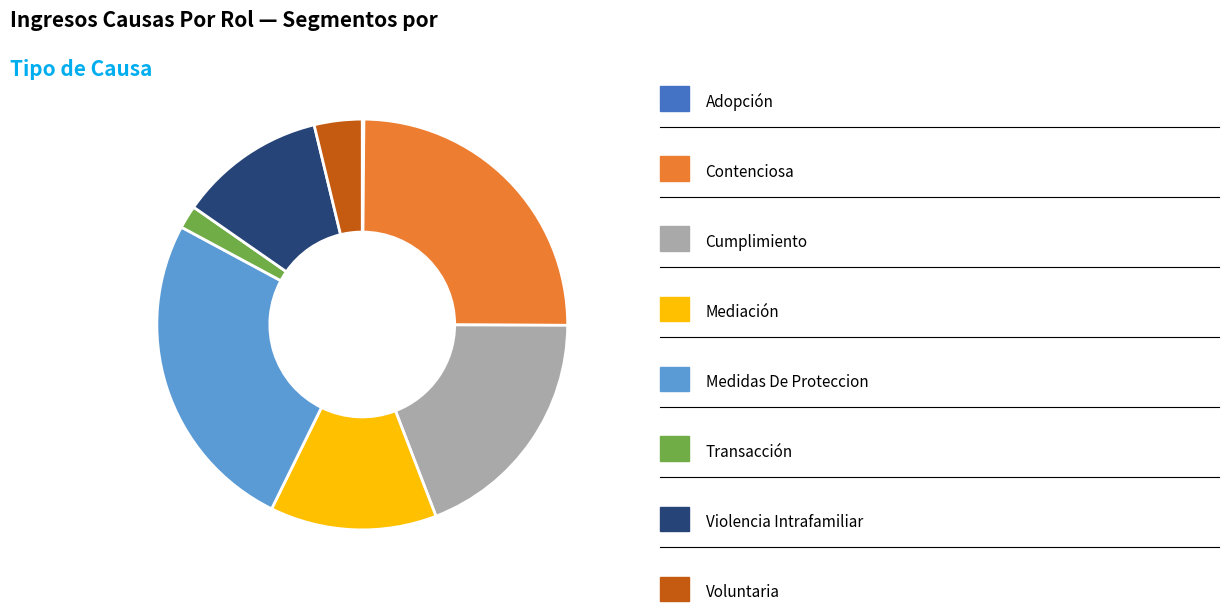

Is there a majority slice in this chart?

No